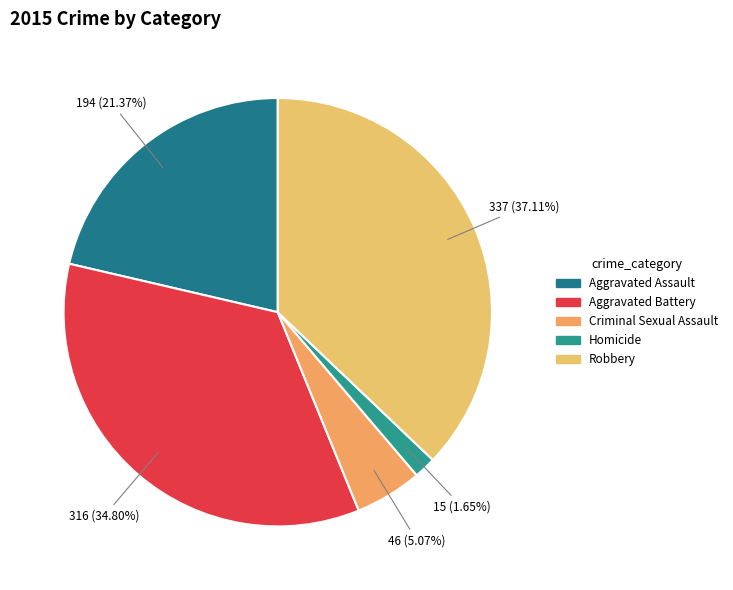

Does Robbery account for over 50% of the chart?

No